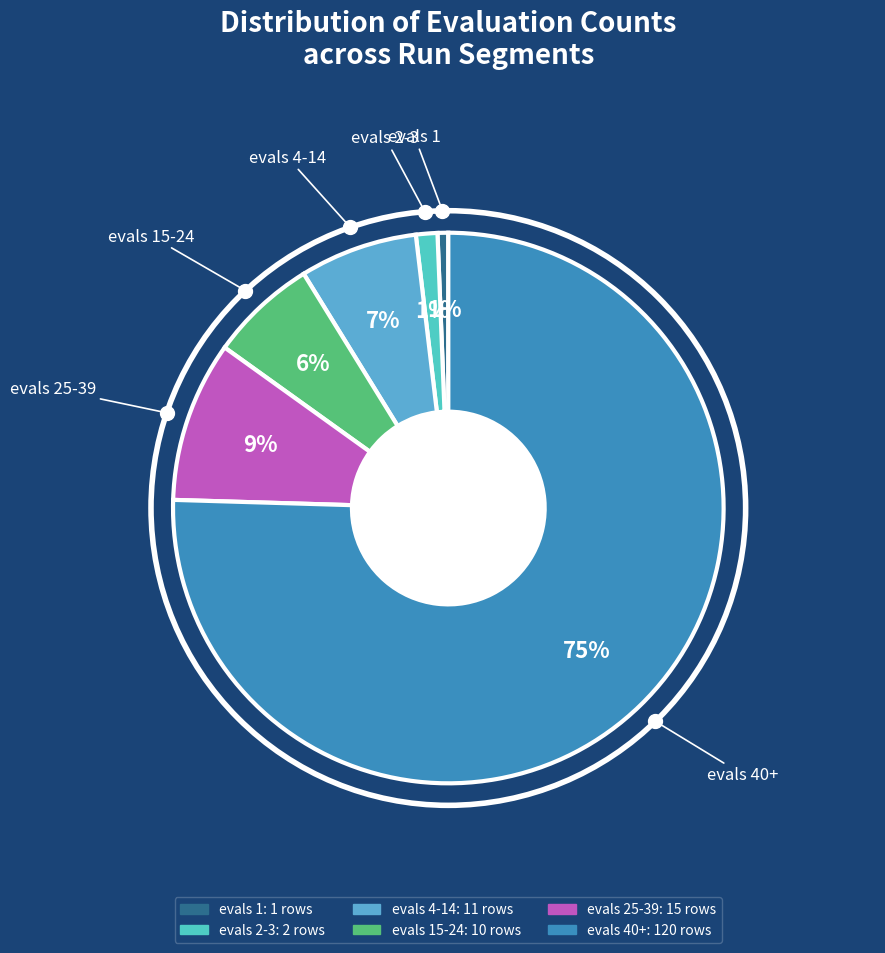

How many slices are in this pie chart?

6